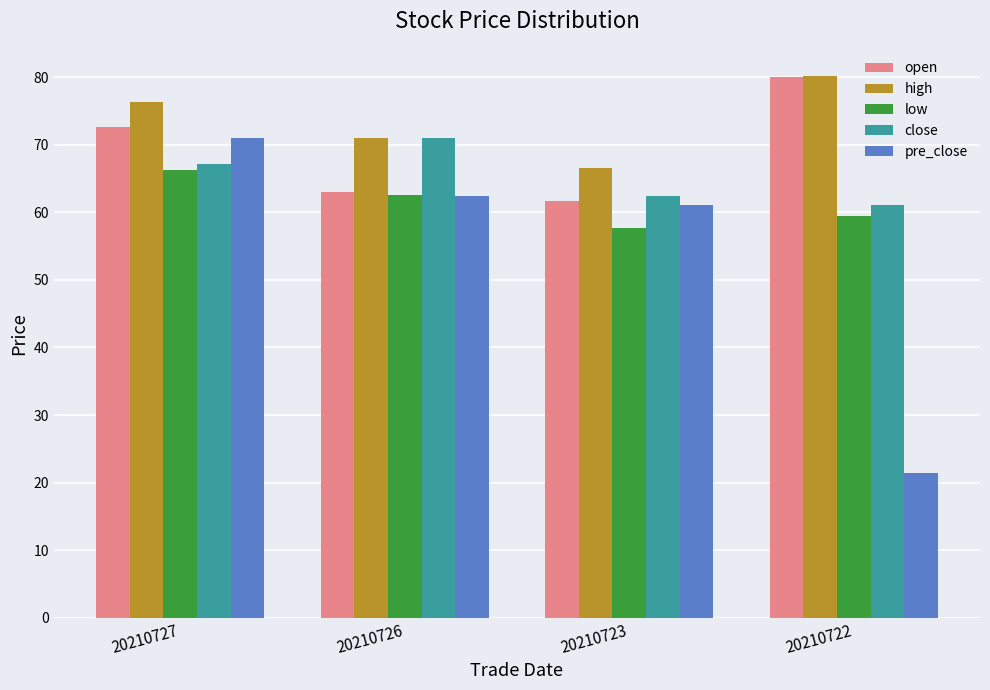

Rank the series by their average value, from lowest to highest.

pre_close, low, close, open, high